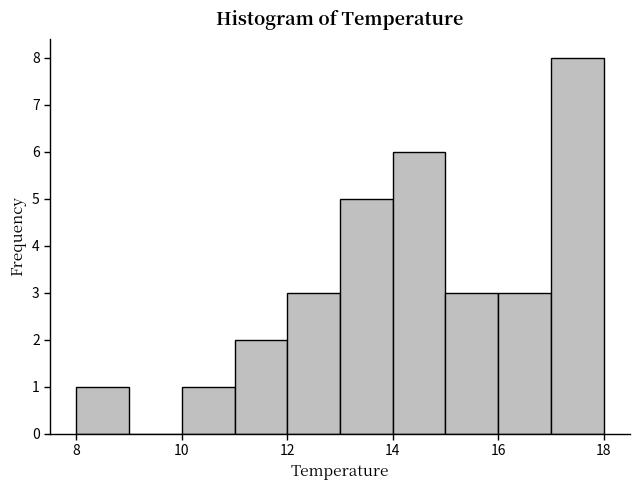

Reading left to right, transcribe this chart: for each bar, give the range it covers on the x-axis and its height. The values are not printed on the chart, so give them approximately, as read against the axis.

8 to 9: 1
9 to 10: 0
10 to 11: 1
11 to 12: 2
12 to 13: 3
13 to 14: 5
14 to 15: 6
15 to 16: 3
16 to 17: 3
17 to 18: 8